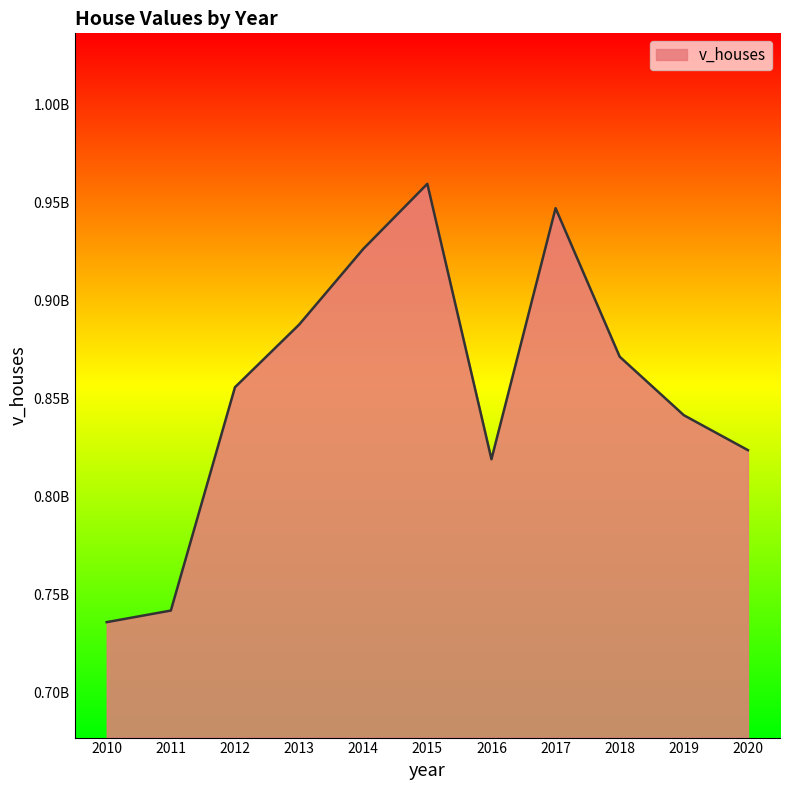

What is the sum of all values?

9408875500